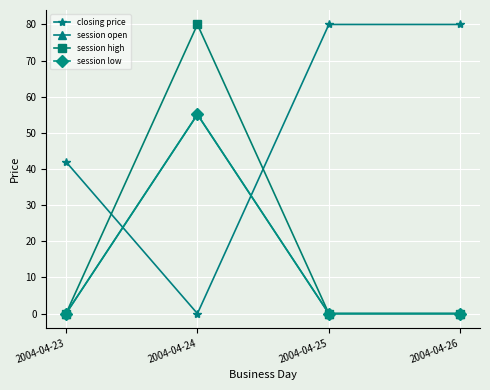

At which label does session low reach its minimum?

2004-04-23